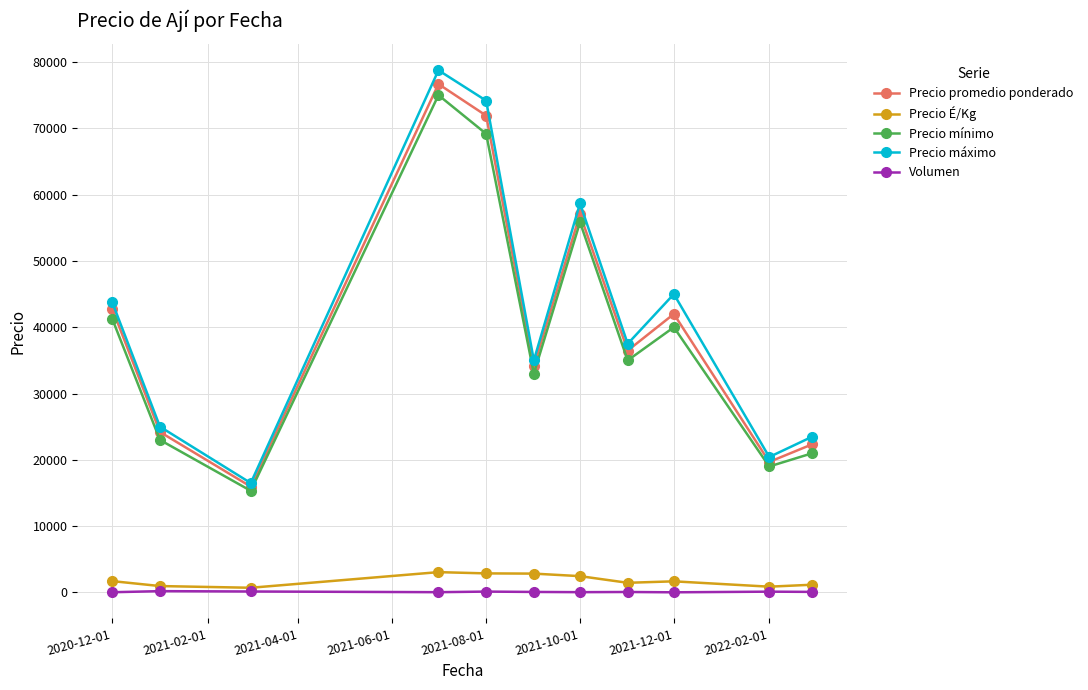

True or false: Precio promedio ponderado and Precio É/Kg intersect in this chart.

False